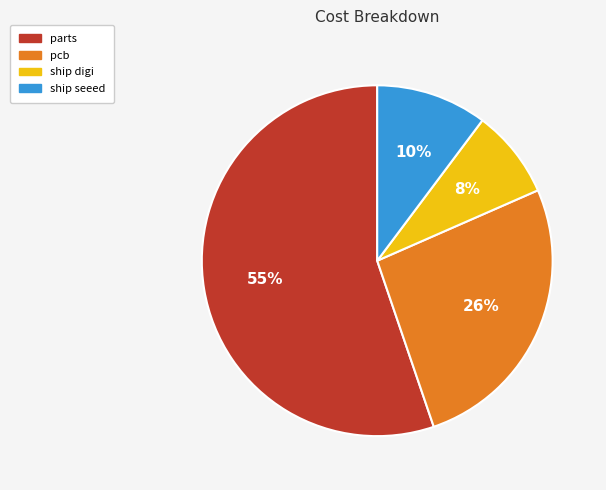

Rank the categories by value from highest to lowest.

parts, pcb, ship seeed, ship digi